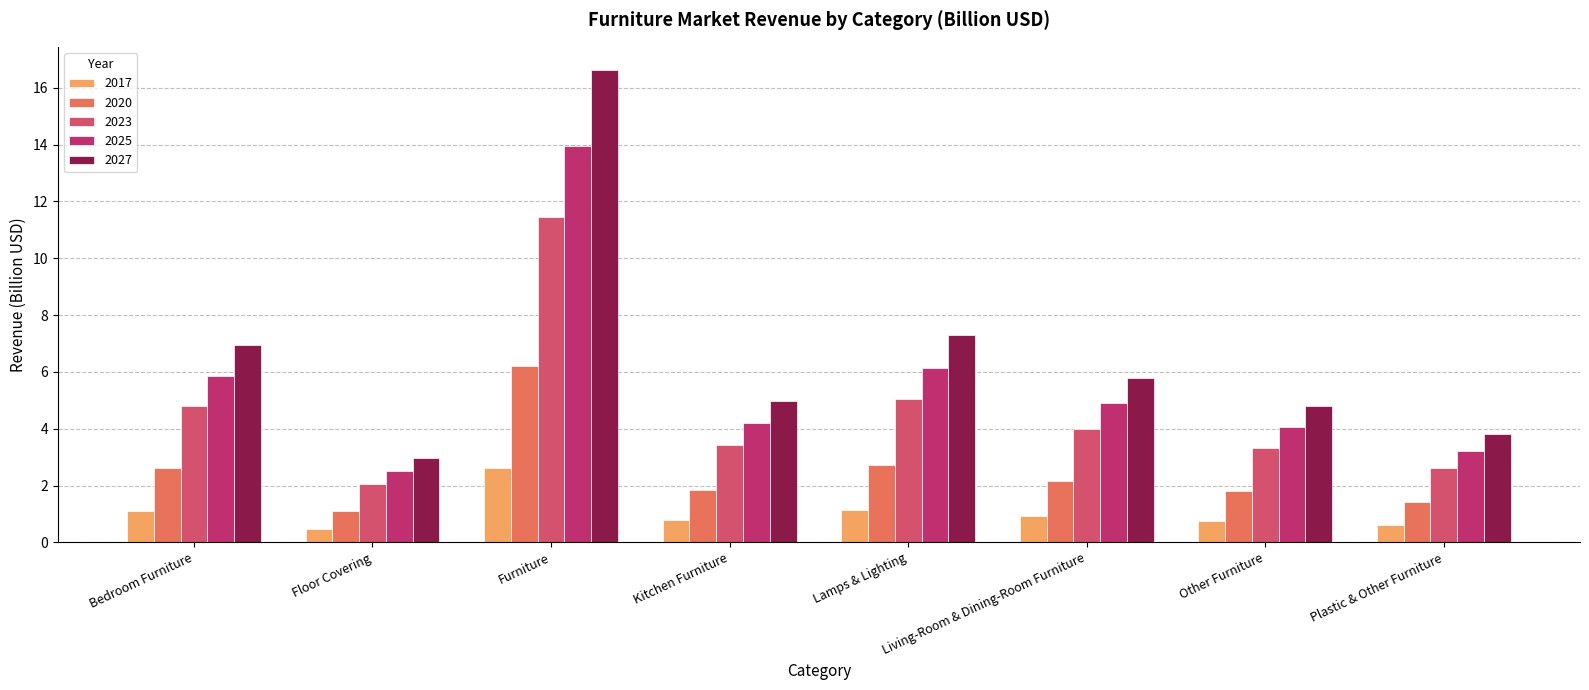

What is the difference between the second highest and second lowest values in the 2017 series?

0.5